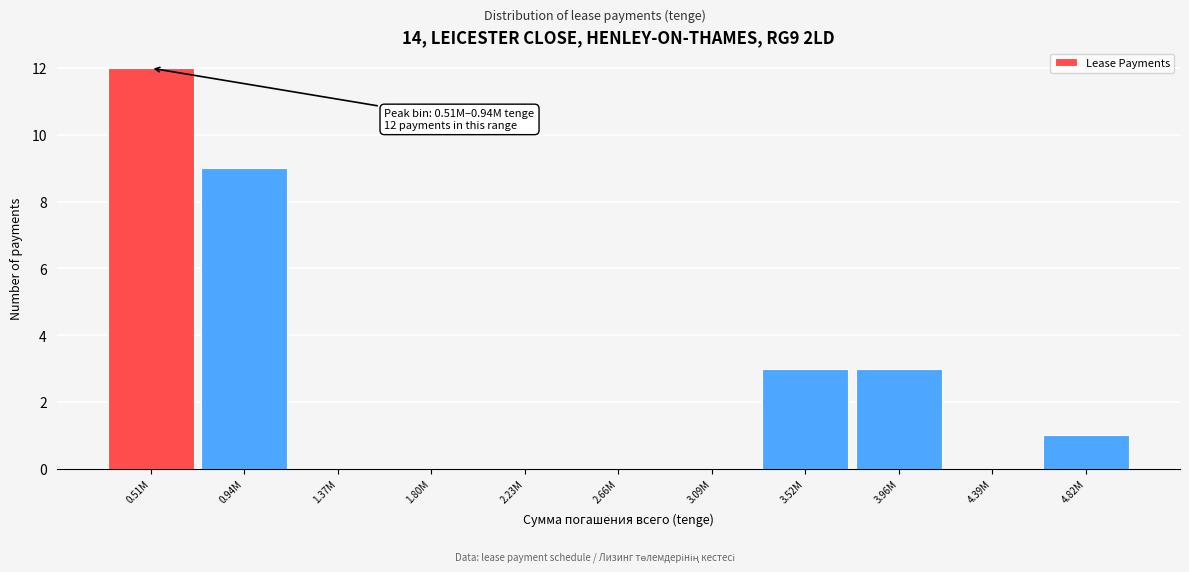

Reading left to right, transcribe all the data shown in this chart.

0.51M=12	0.94M=9	1.37M=0	1.80M=0	2.23M=0	2.66M=0	3.09M=0	3.52M=3	3.96M=3	4.39M=0	4.82M=1